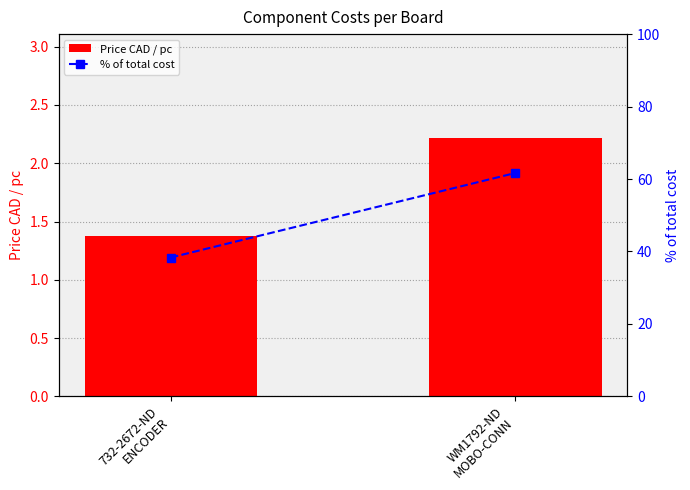

What is the label of the 2nd bar from the right?

732-2672-ND
ENCODER